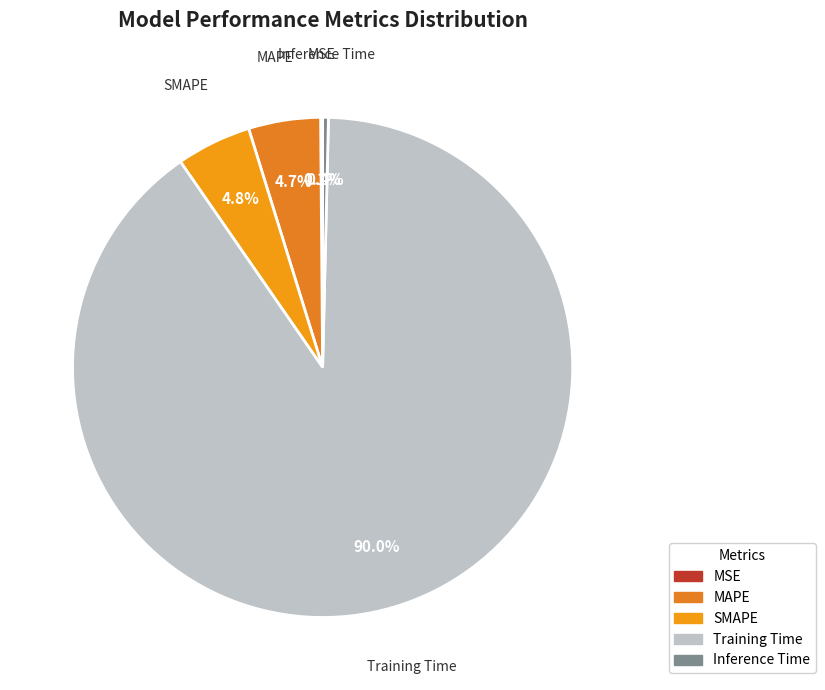

To the nearest percent, what is the difference between the largest and smallest slice percentages?

90%